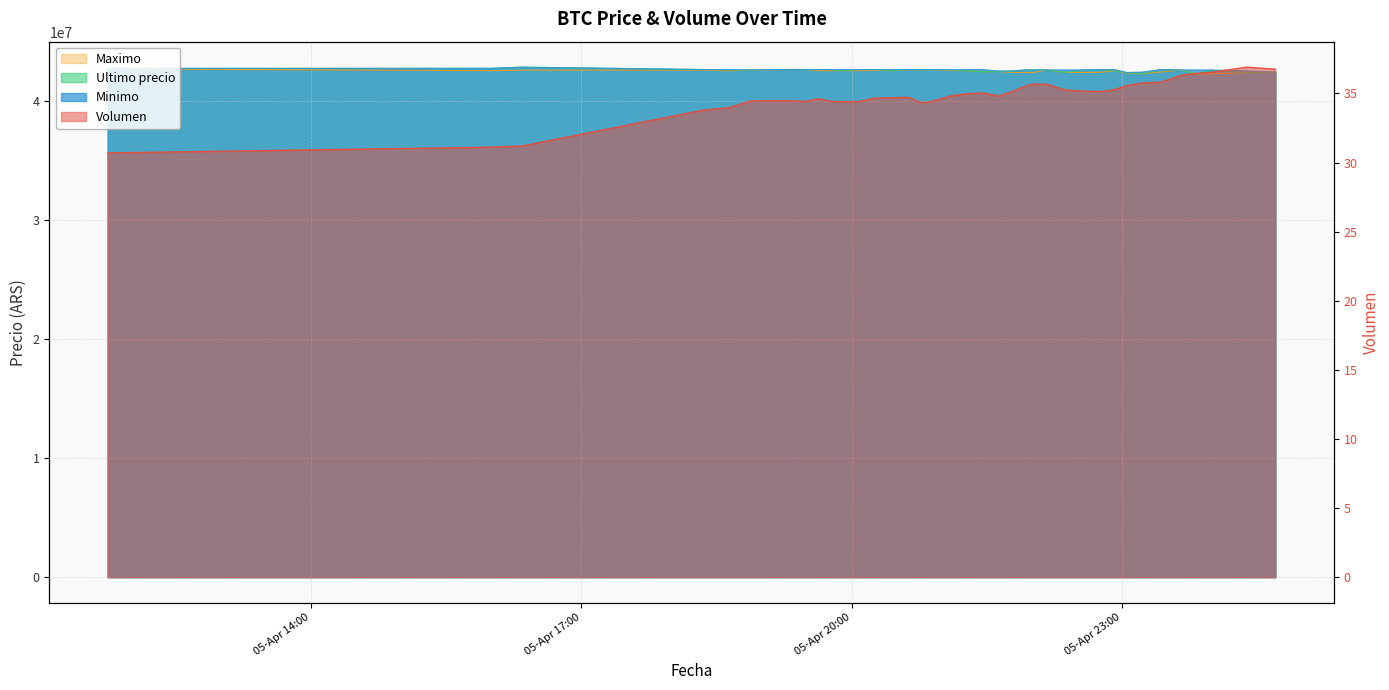

What is the label of the 14th point from the right?

2021-04-05 22:01